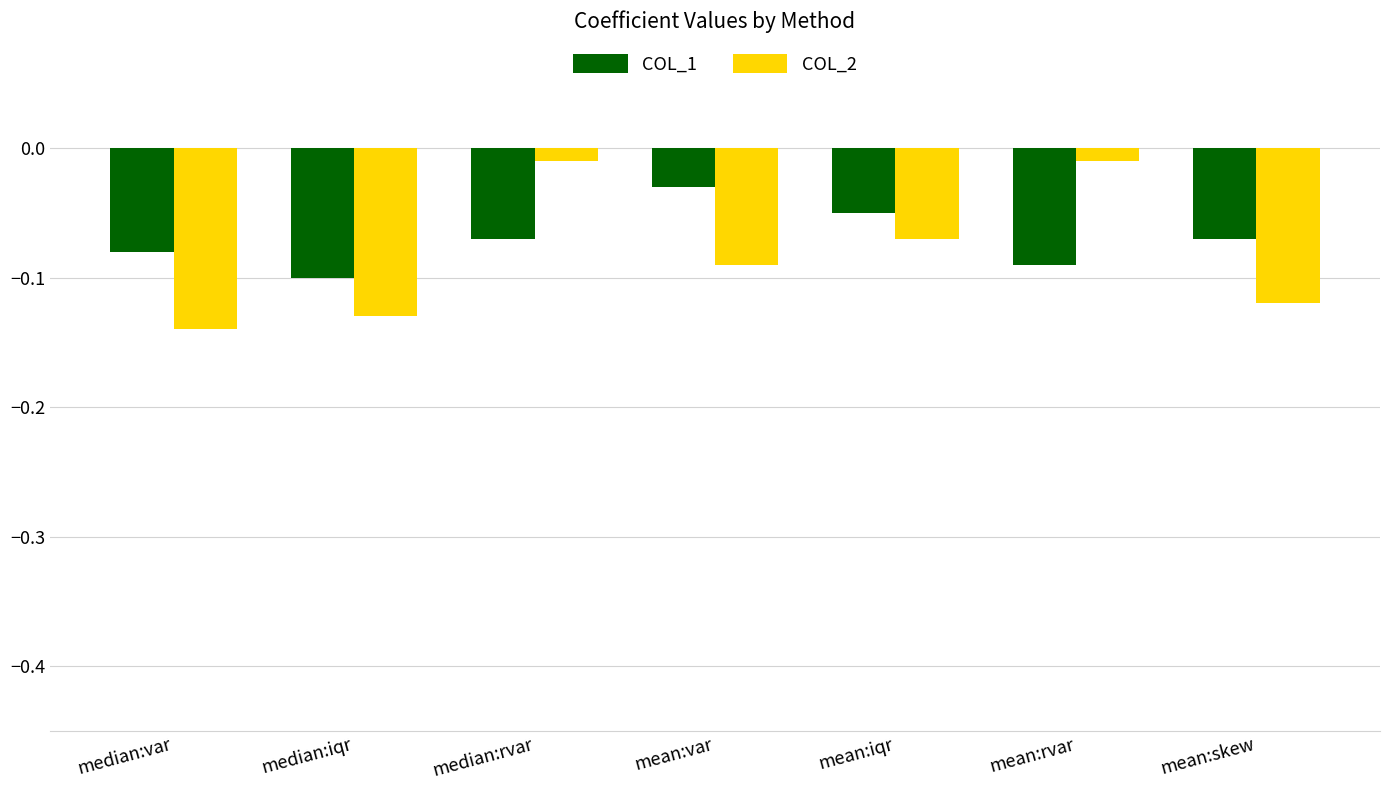

At which category does the chart reach its minimum across all series?

median:var